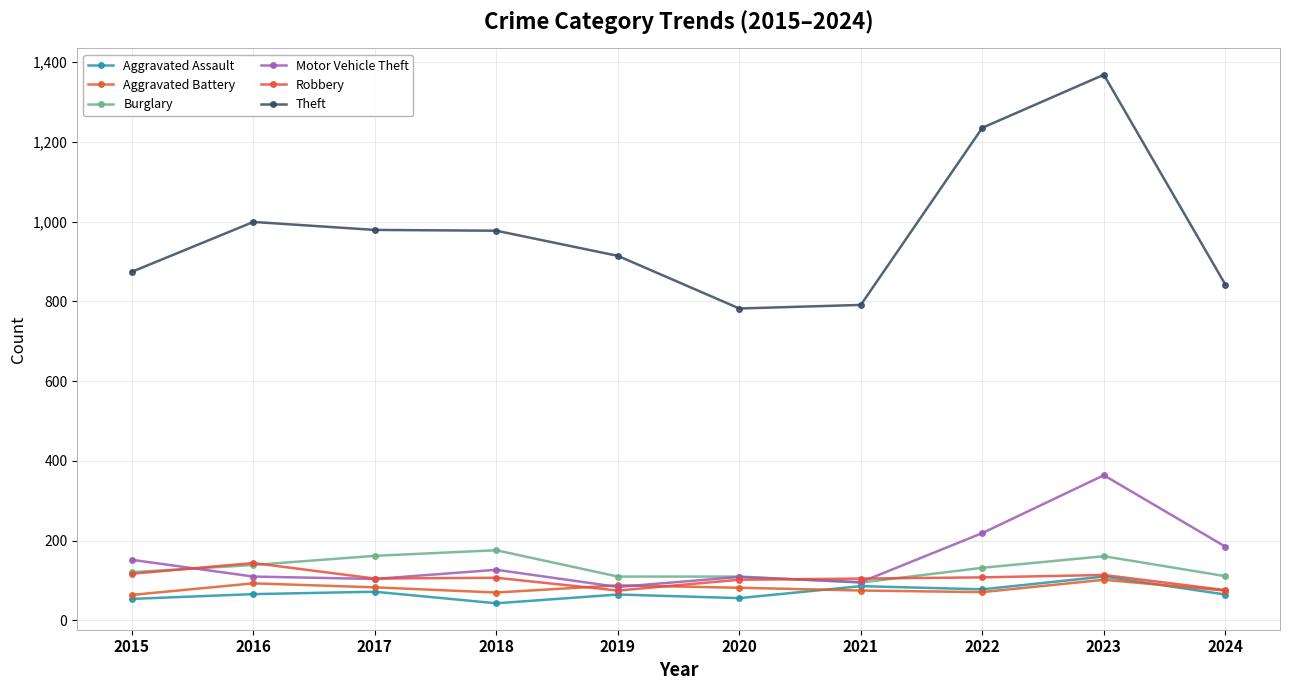

How many times do Robbery and Motor Vehicle Theft cross each other?

4